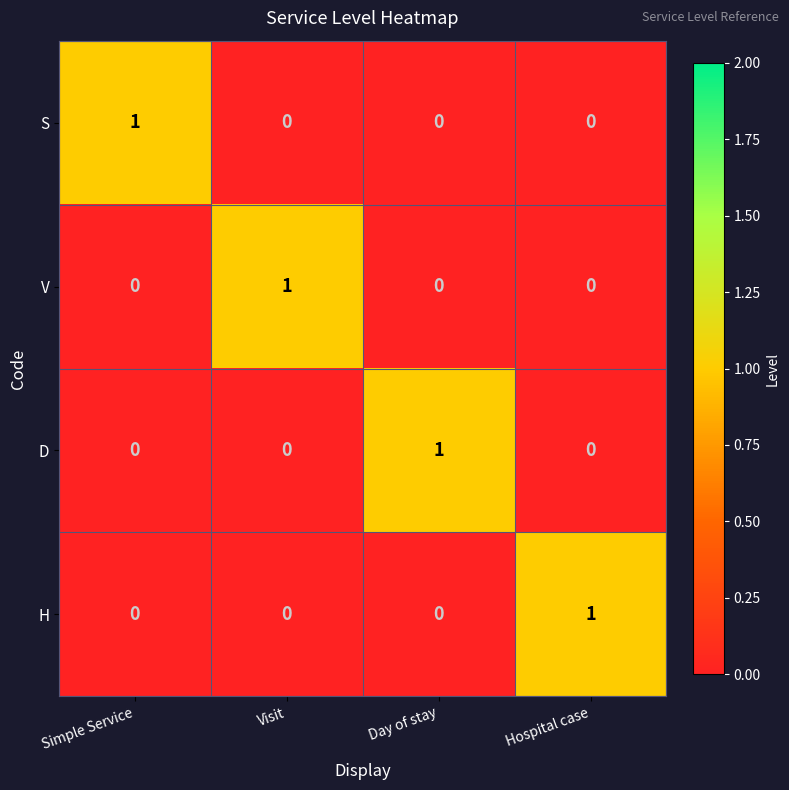

At which label does H reach its peak?

Hospital case